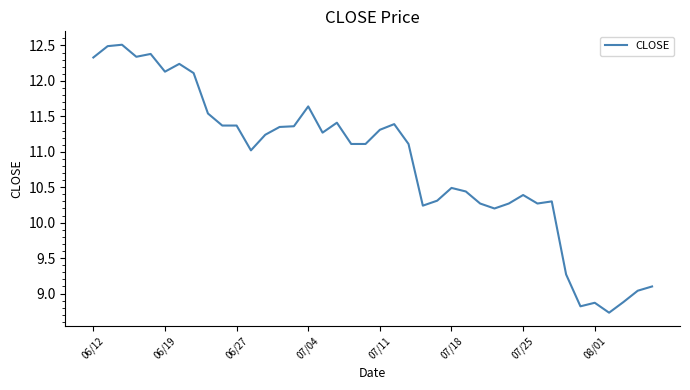

What is the difference between the maximum and minimum values?

3.8